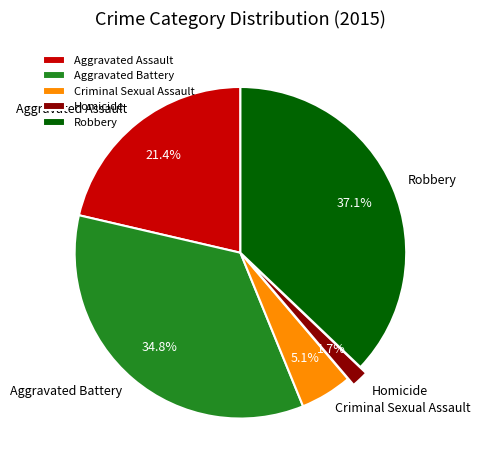

How many segments does this pie chart have?

5